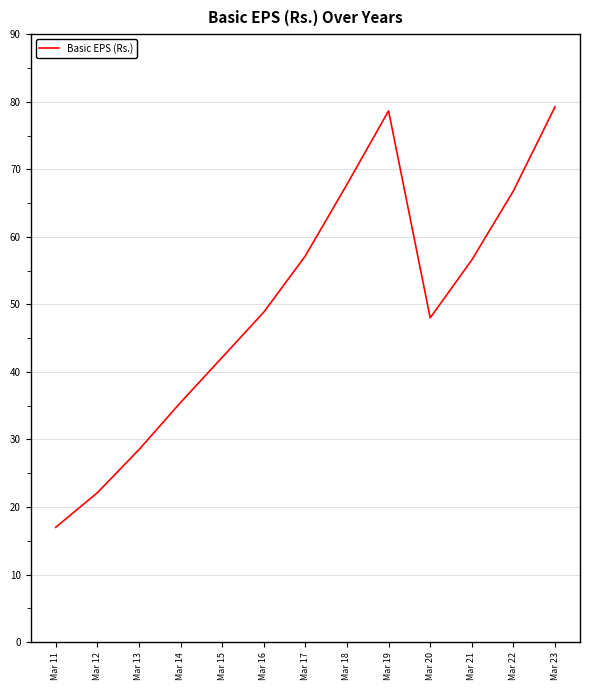

Which category has the lowest value across all series?

Mar 11